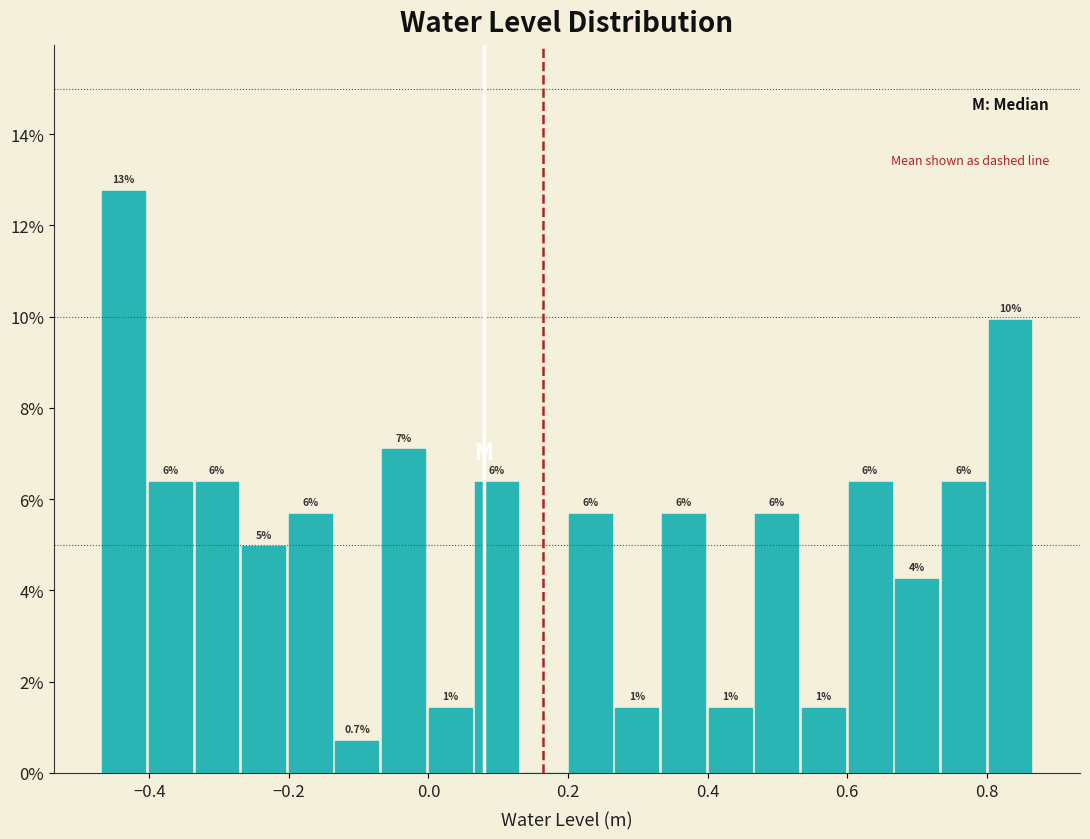

Around what value on the x-axis is the tallest bar? Give the approximate position of its centre, as read against the axis.

-0.44